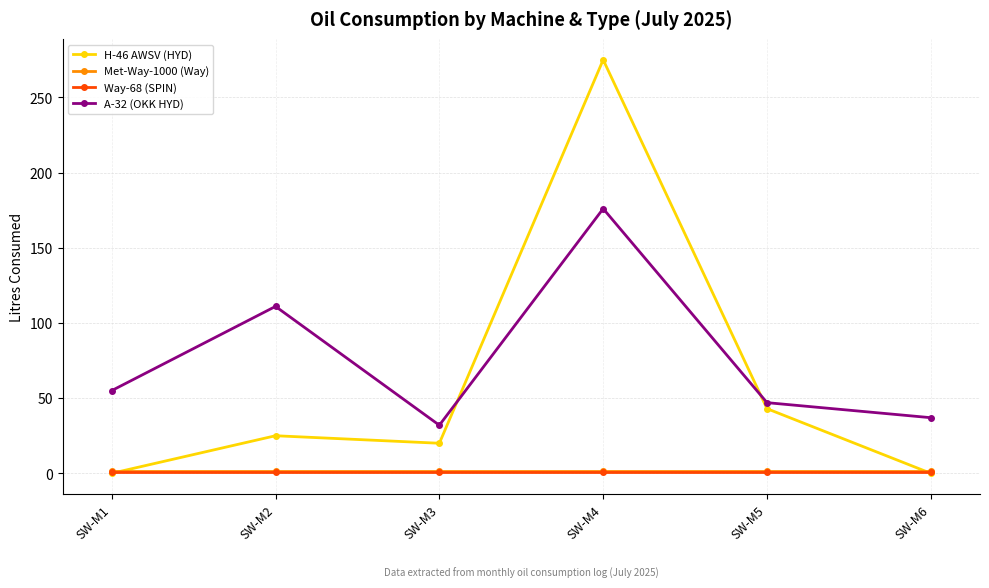

Which series changed the most between SW-M2 and SW-M4?

H-46 AWSV (HYD)